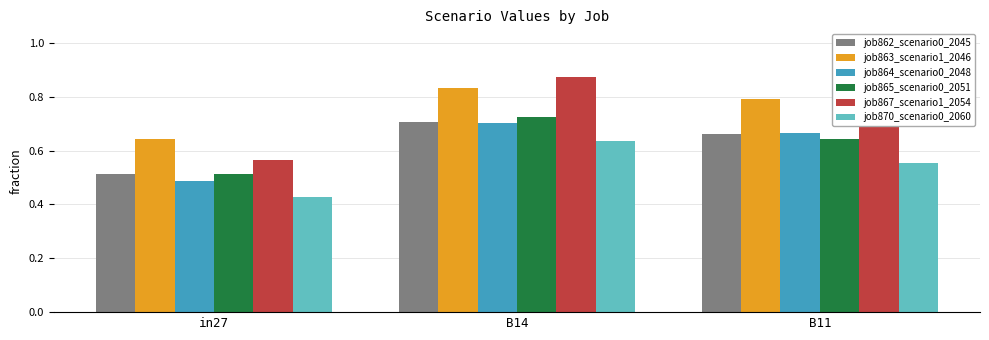

What is the spread (max minus min) of values at in27?

0.2